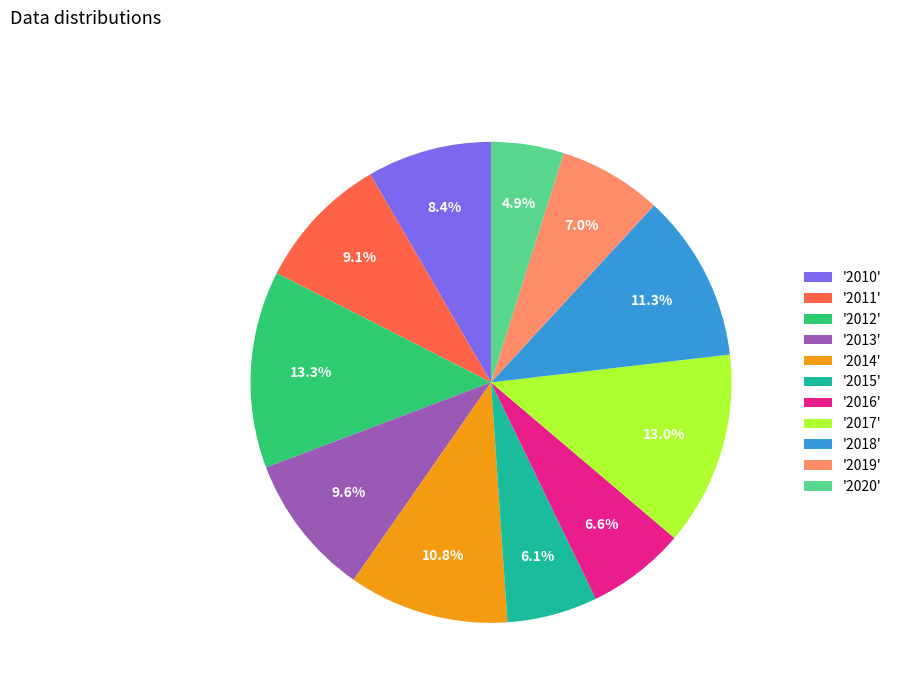

Does any single category account for the majority?

No